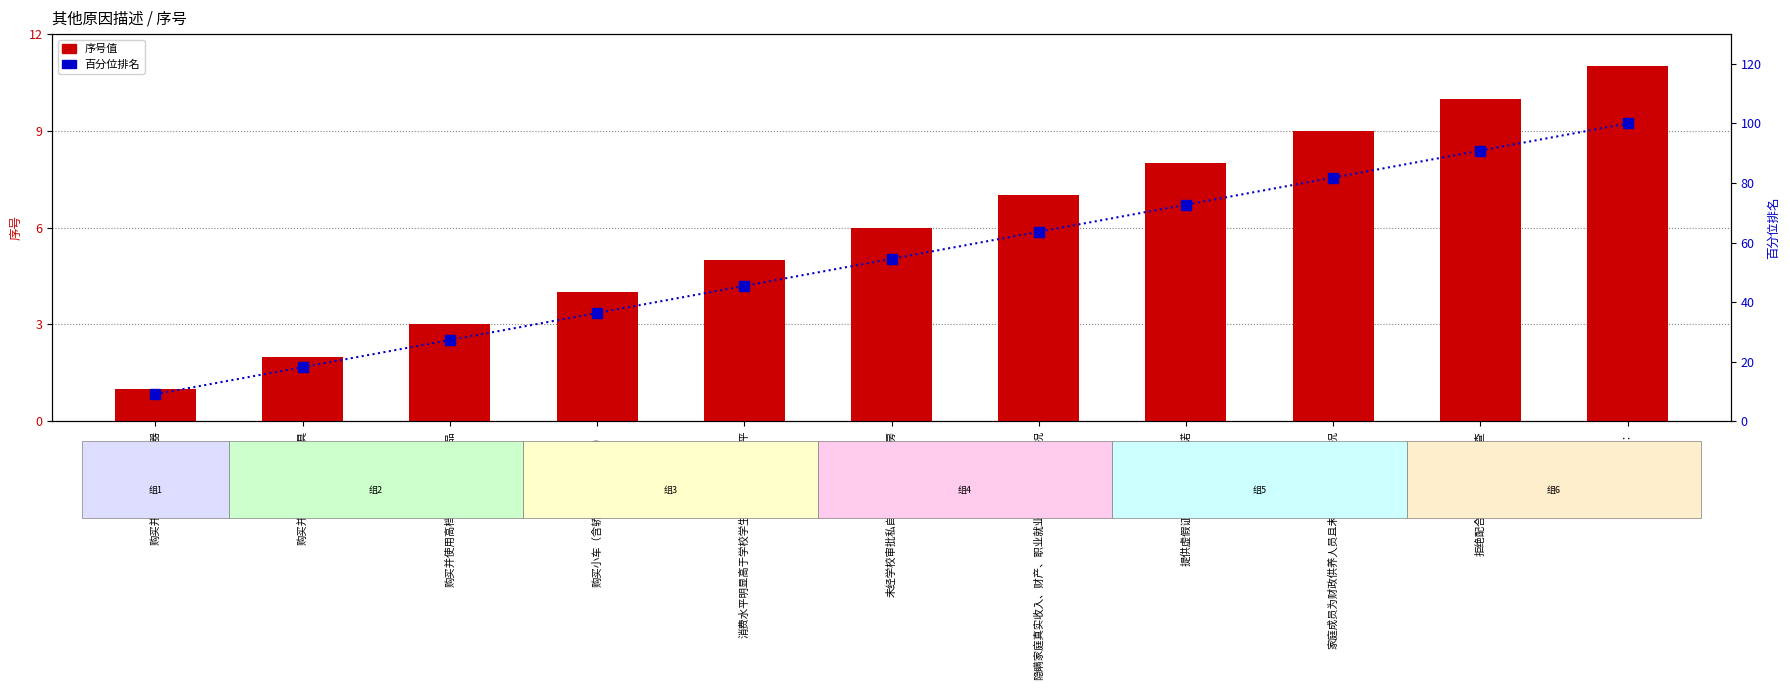

What is the minimum value shown in the chart?

1.0